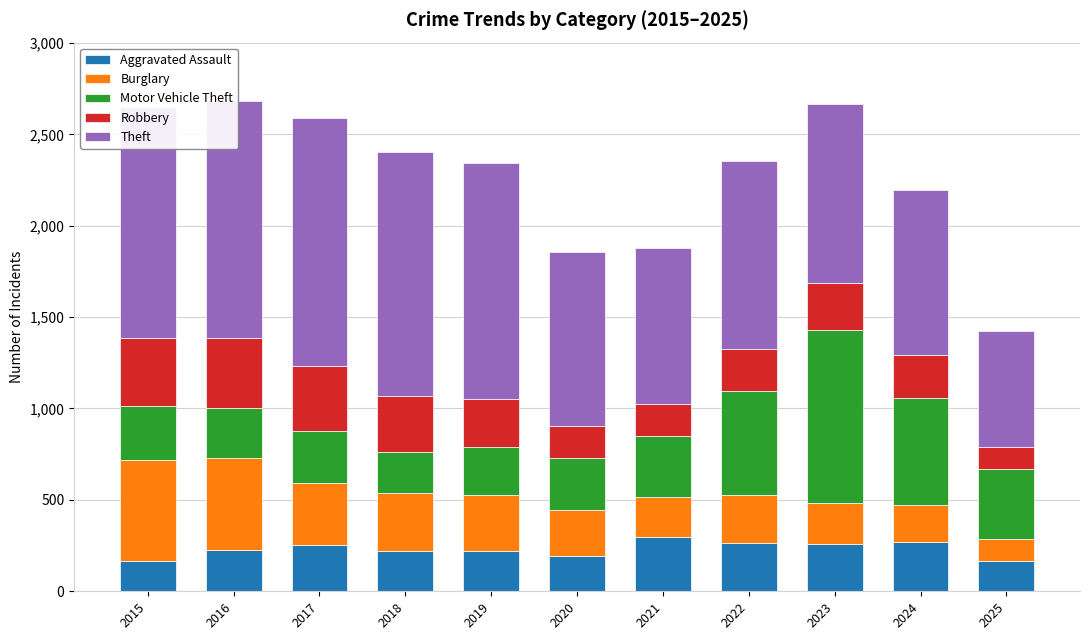

What is the maximum value for Aggravated Assault?

295